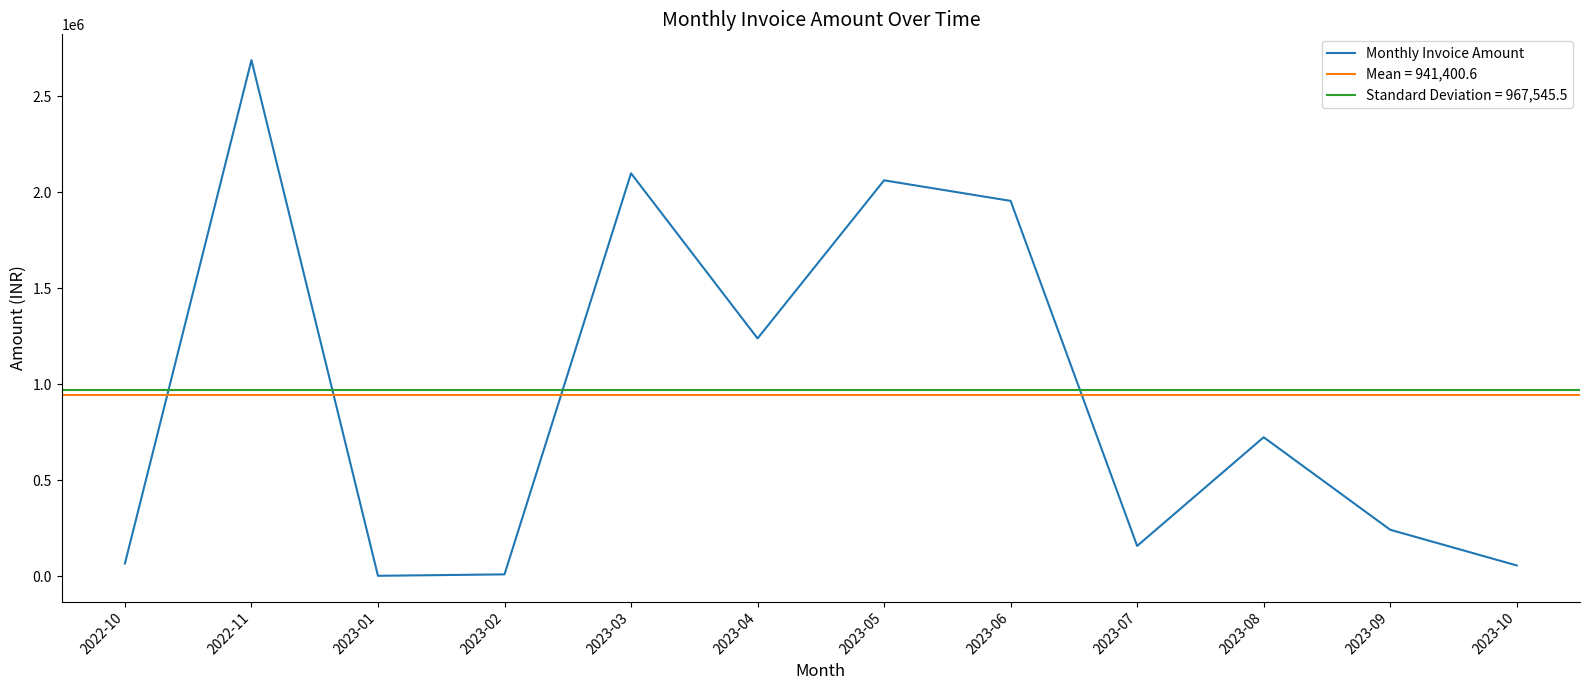

Reading right to left, what are all the values shown in this chart?

2023-10=55023.6	2023-09=241055.2	2023-08=723339.2	2023-07=156853.0	2023-06=1955605.8	2023-05=2062833.9	2023-04=1238552.3	2023-03=2099553.9	2023-02=8496.0	2023-01=1062.0	2022-11=2689515.0	2022-10=64917.7